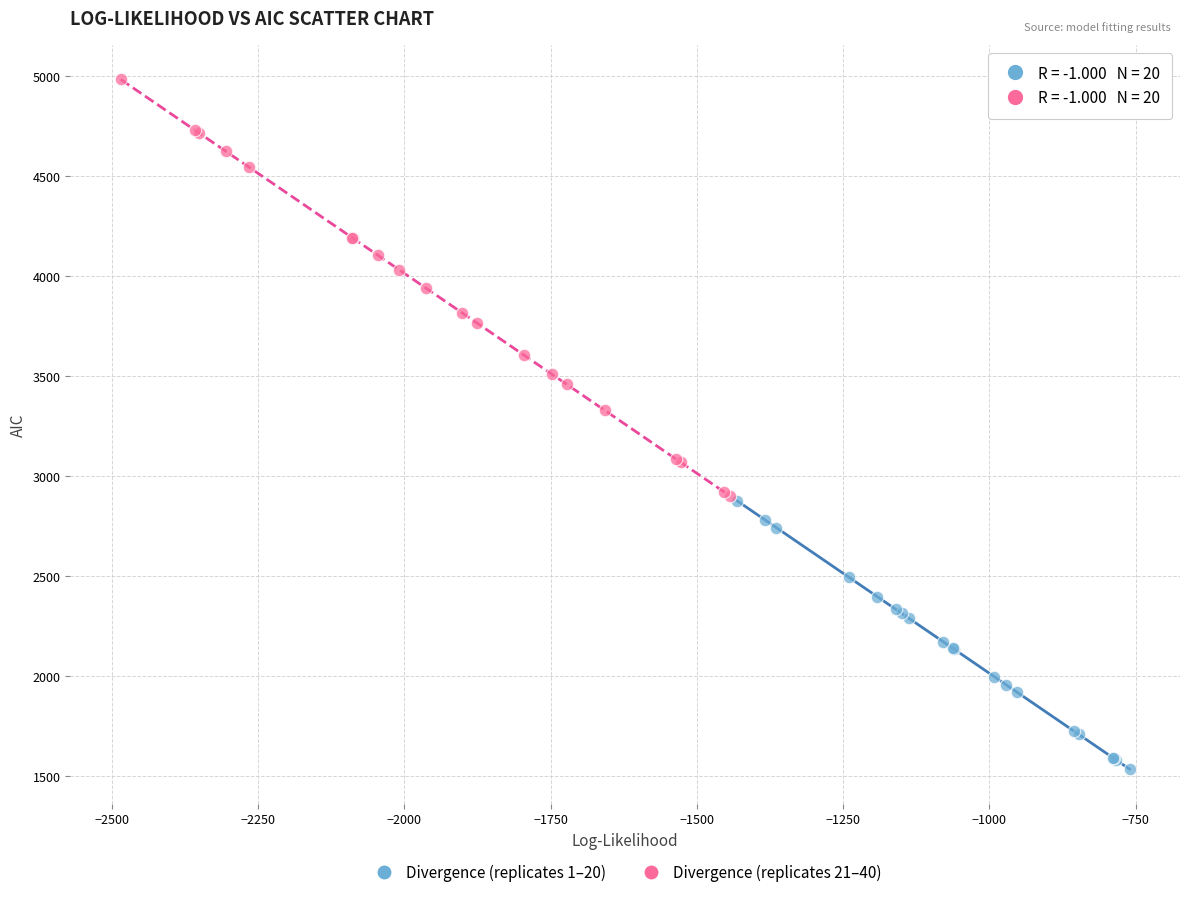

Which series contains the lowest Y value?

Divergence (replicates 1–20)